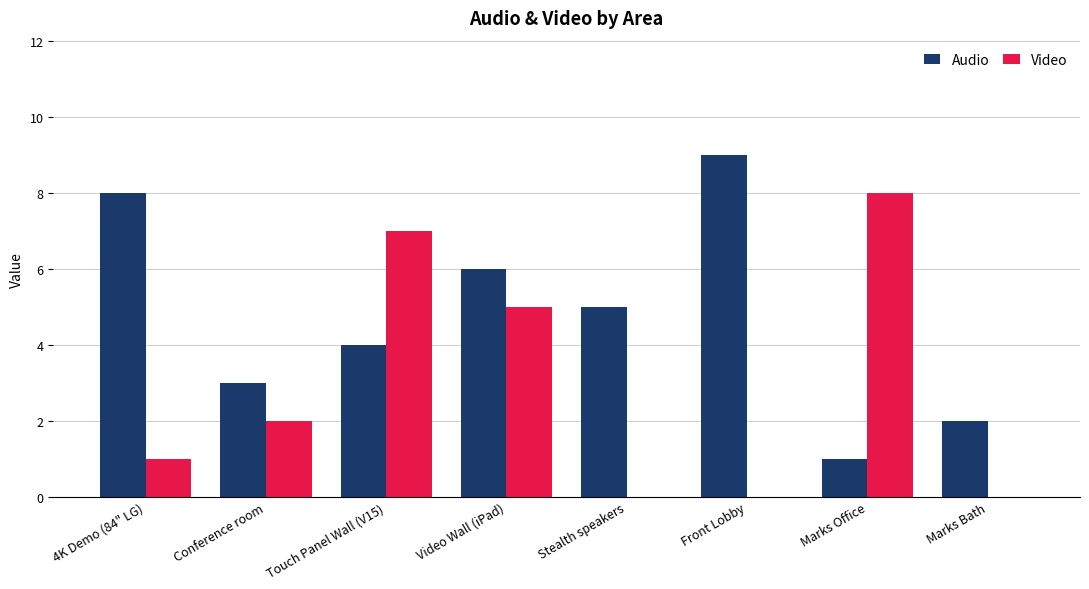

The value of Video at Stealth speakers is -5. True or false?

False